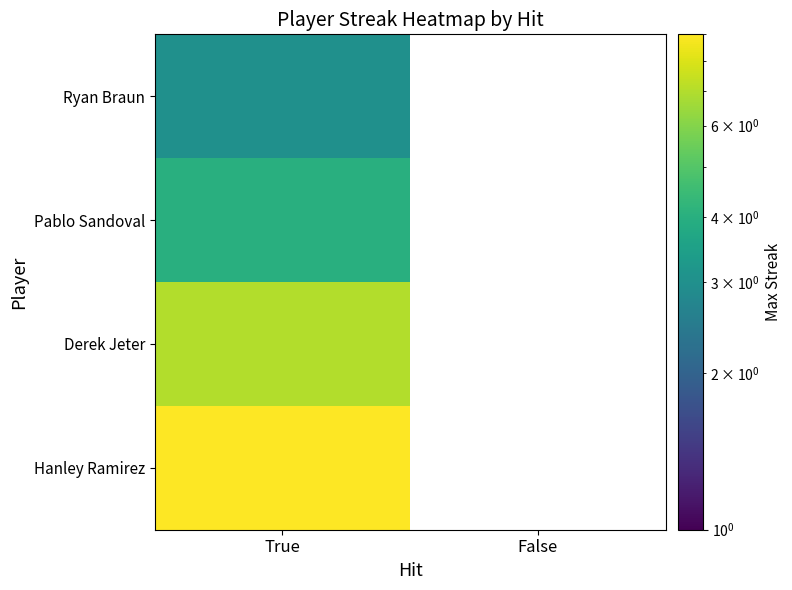

Which category has the lowest value in the Derek Jeter series?

True